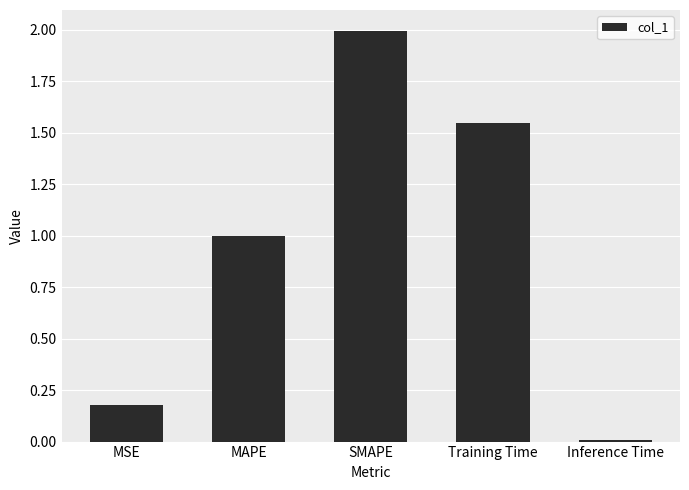

What is the label of the 3rd bar from the right?

SMAPE